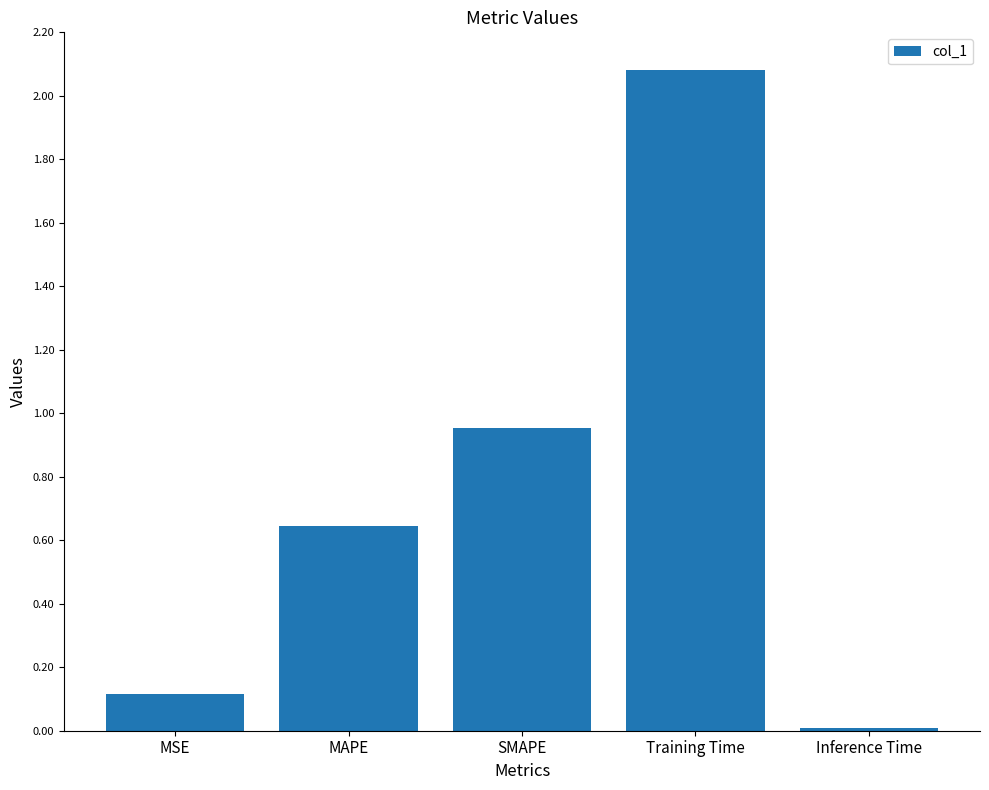

What is the sum of the values at SMAPE and MAPE?

1.6